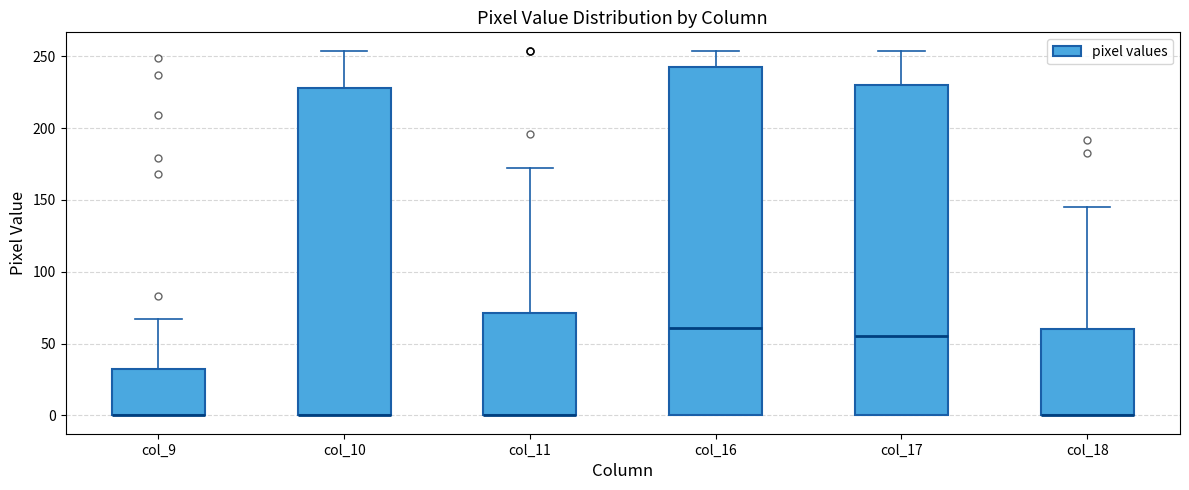

Reading left to right, transcribe this box plot: for each box, give where its median line is, the range the box spans, and where its two whiskers end, as read against the y-axis. The values are not printed on the chart, so give them approximately, as read against the axis.

col_9: median 0 (drawn on the box's lower edge), box 0 to 35, whiskers 0 to 65
col_10: median 0 (drawn on the box's lower edge), box 0 to 230, whiskers 0 to 255
col_11: median 0 (drawn on the box's lower edge), box 0 to 70, whiskers 0 to 170
col_16: median 60, box 0 to 245, whiskers 0 to 255
col_17: median 55, box 0 to 230, whiskers 0 to 255
col_18: median 0 (drawn on the box's lower edge), box 0 to 60, whiskers 0 to 145